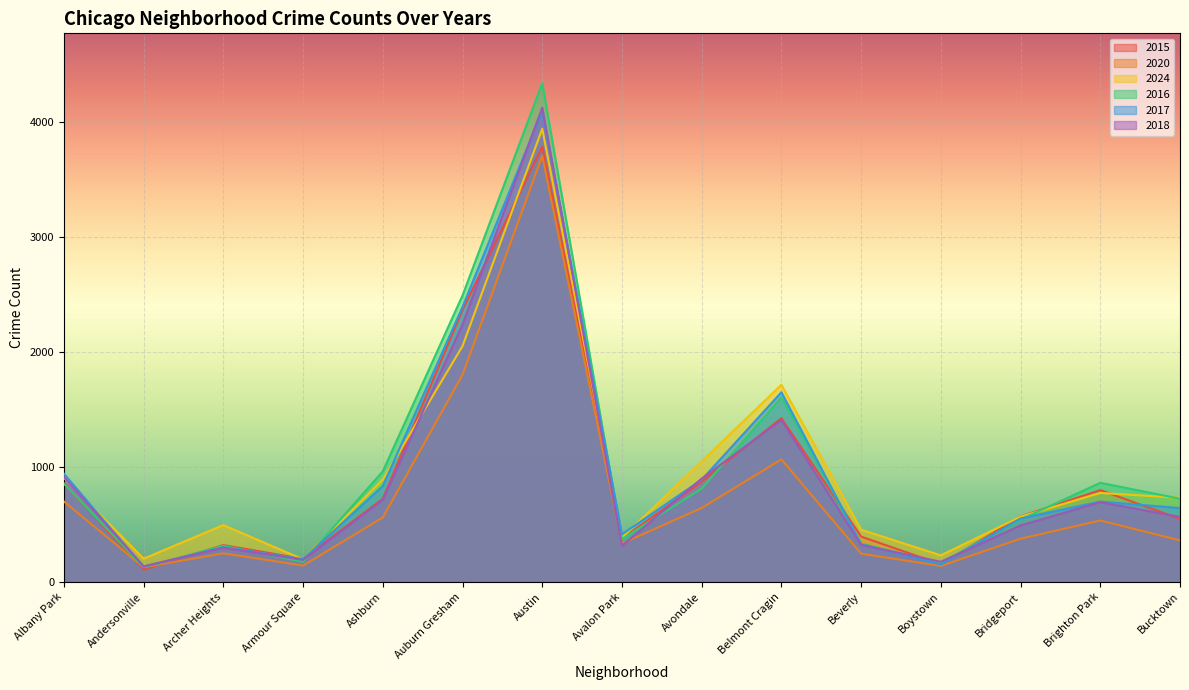

What is the label of the 1st point from the right?

Bucktown